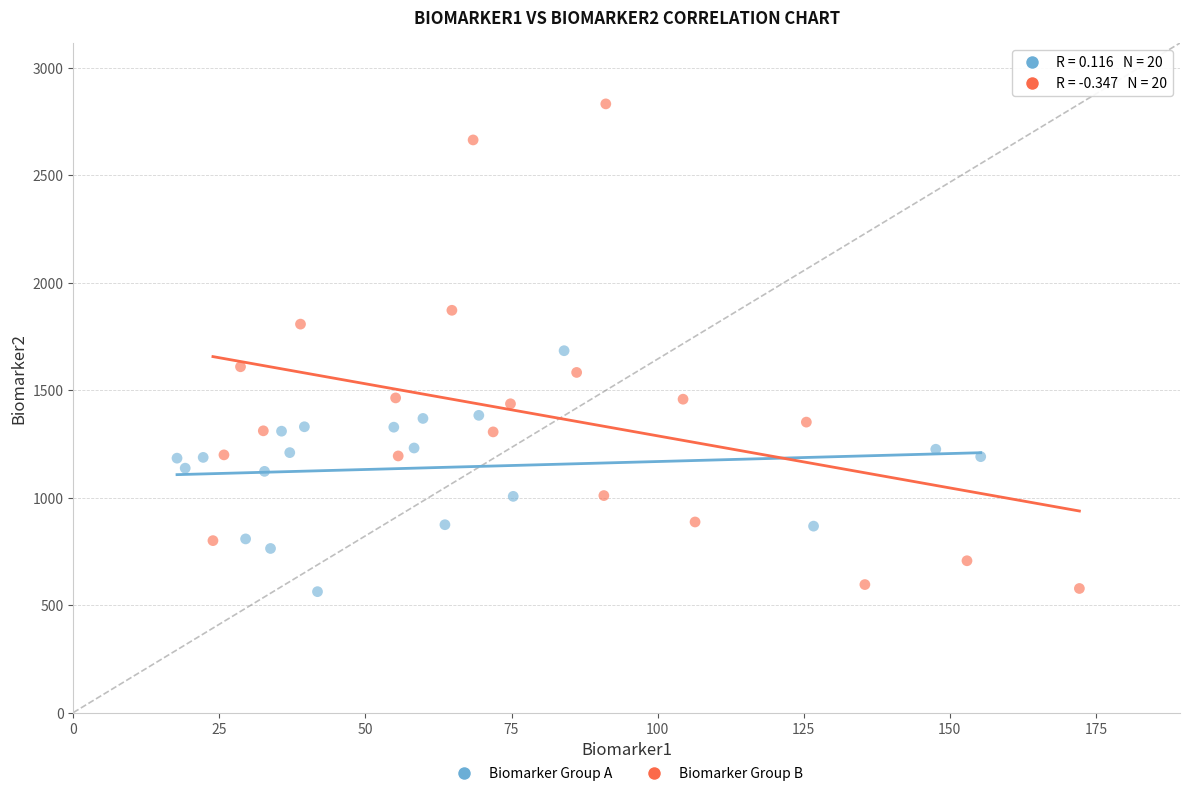

Which series has the widest spread of Y values?

Biomarker Group B